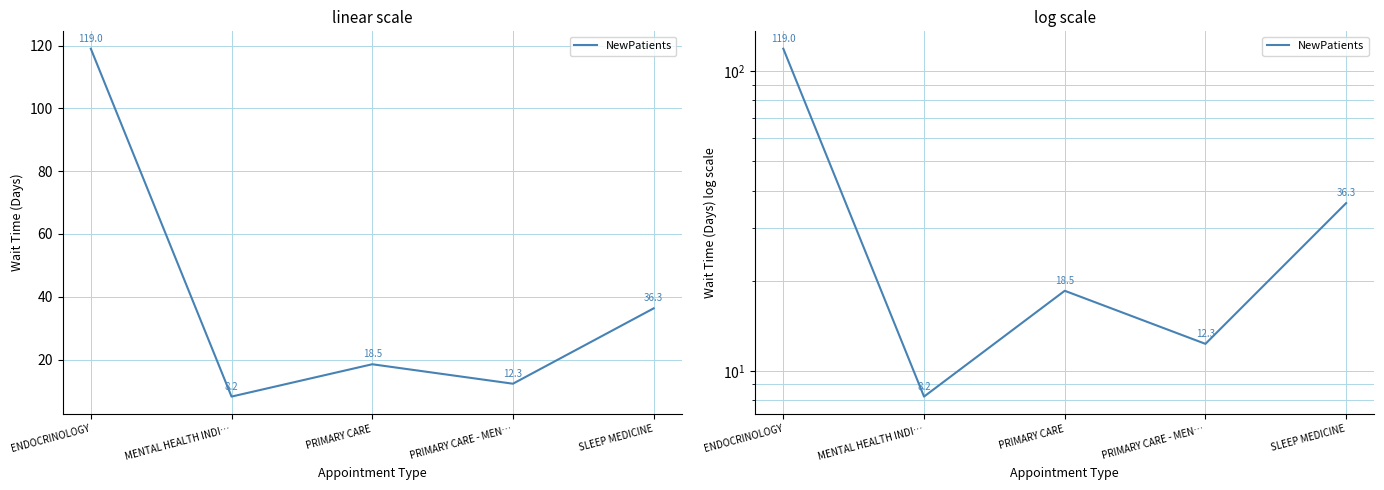

Reading right to left, transcribe all the data shown in this chart.

36.3	12.3	18.5	8.2	119.0